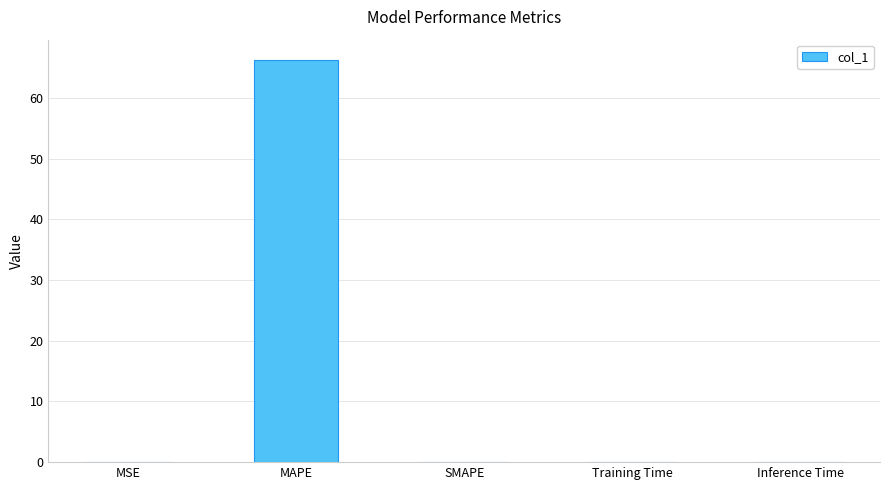

True or false: the data shows 0.0 at SMAPE.

True